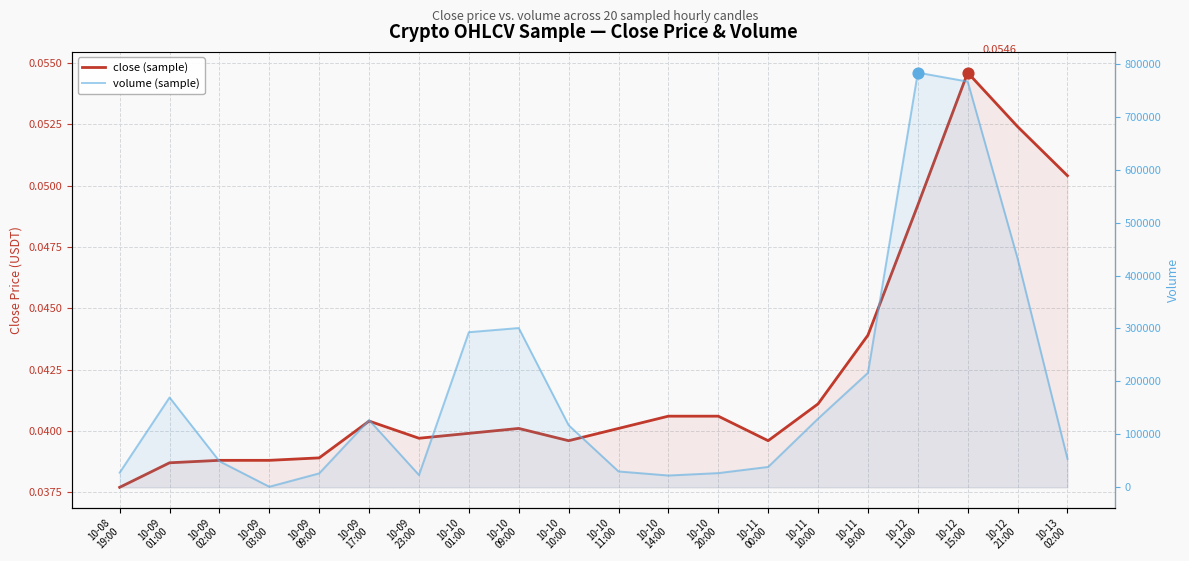

Which series has the largest total across all categories?

volume